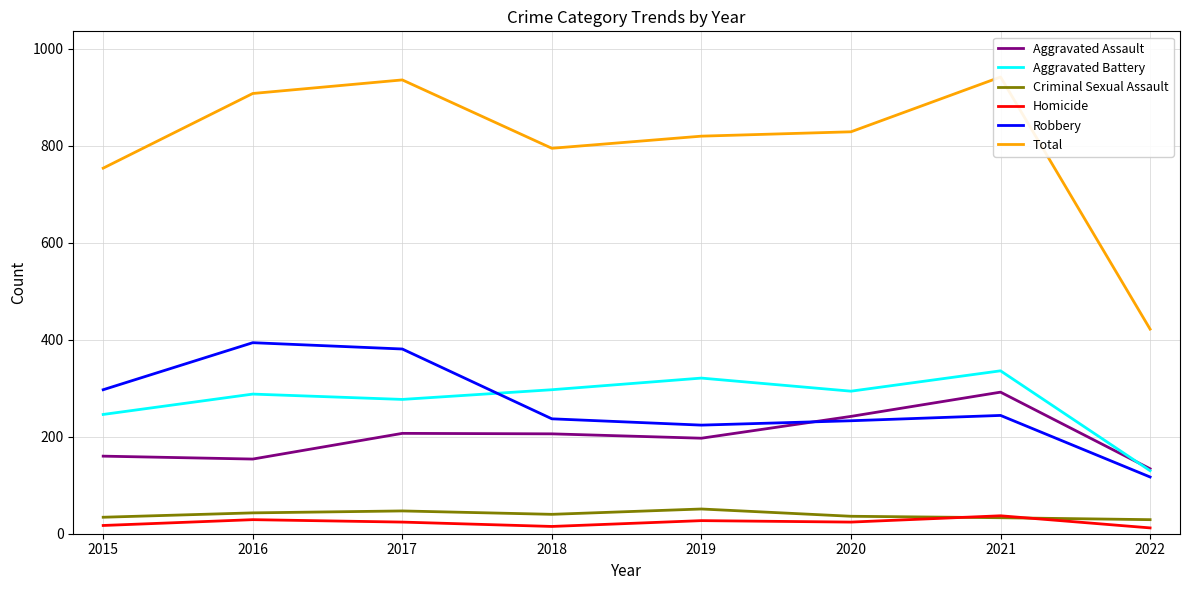

Is the value of Criminal Sexual Assault at 2022 greater than the value of Aggravated Battery at 2017?

No